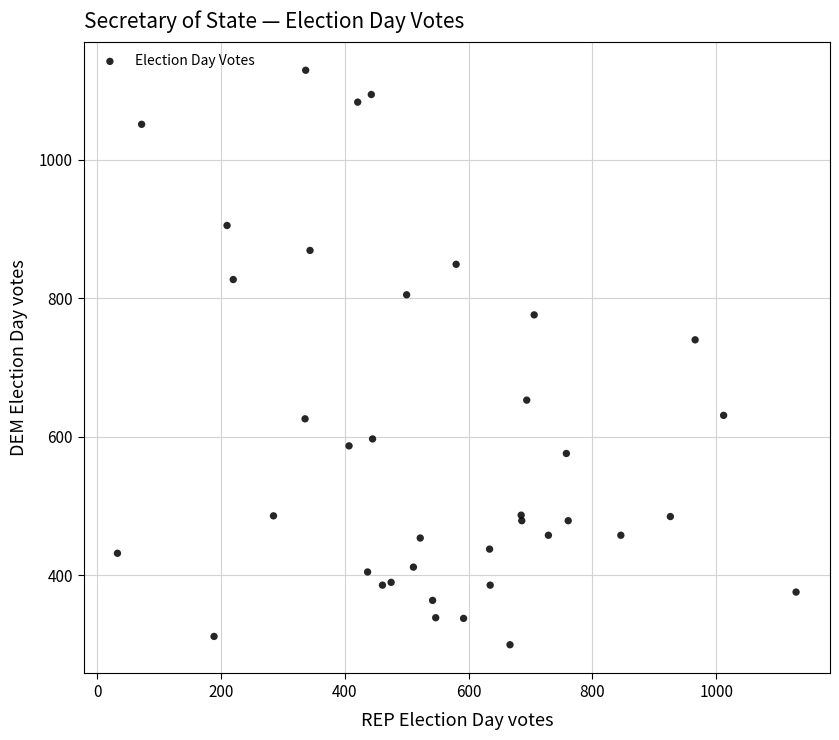

What Y value in the scatter plot is closest to 714?

740